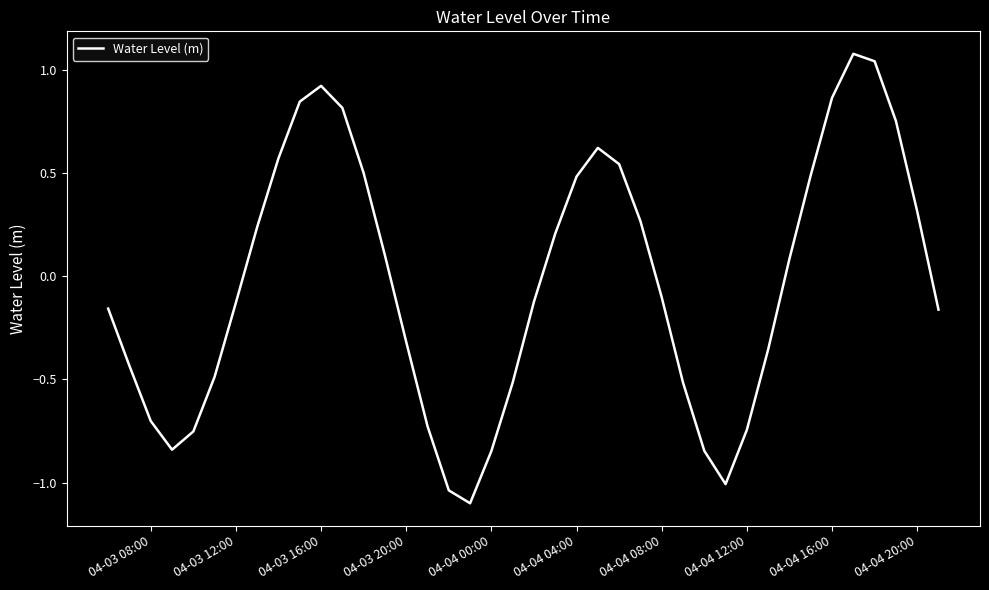

What is the smallest value displayed?

-1.1